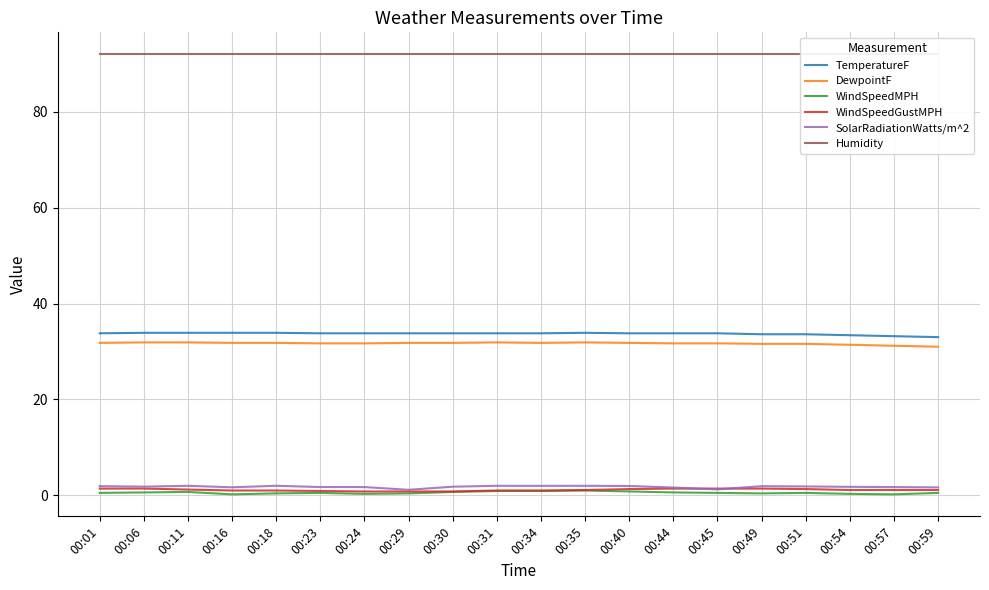

Reading left to right, extract all data points from this chart.

TemperatureF: 00:01=33.8	00:06=33.9	00:11=33.9	00:16=33.9	00:18=33.9	00:23=33.8	00:24=33.8	00:29=33.8	00:30=33.8	00:31=33.8	00:34=33.8	00:35=33.9	00:40=33.8	00:44=33.8	00:45=33.8	00:49=33.6	00:51=33.6	00:54=33.4	00:57=33.2	00:59=33.0
DewpointF: 00:01=31.8	00:06=31.9	00:11=31.9	00:16=31.8	00:18=31.8	00:23=31.7	00:24=31.7	00:29=31.8	00:30=31.8	00:31=31.9	00:34=31.8	00:35=31.9	00:40=31.8	00:44=31.7	00:45=31.7	00:49=31.6	00:51=31.6	00:54=31.4	00:57=31.2	00:59=31.0
WindSpeedMPH: 00:01=0.5	00:06=0.6	00:11=0.7	00:16=0.2	00:18=0.4	00:23=0.5	00:24=0.3	00:29=0.4	00:30=0.7	00:31=0.9	00:34=0.9	00:35=1.0	00:40=0.8	00:44=0.6	00:45=0.5	00:49=0.4	00:51=0.5	00:54=0.3	00:57=0.2	00:59=0.5
WindSpeedGustMPH: 00:01=1.4	00:06=1.4	00:11=1.2	00:16=1.0	00:18=1.0	00:23=0.9	00:24=0.8	00:29=0.8	00:30=0.8	00:31=1.0	00:34=1.0	00:35=1.1	00:40=1.3	00:44=1.4	00:45=1.4	00:49=1.4	00:51=1.3	00:54=1.1	00:57=1.1	00:59=1.1
SolarRadiationWatts/m^2: 00:01=1.9	00:06=1.8	00:11=2.0	00:16=1.7	00:18=2.0	00:23=1.7	00:24=1.7	00:29=1.1	00:30=1.8	00:31=2.0	00:34=2.0	00:35=2.0	00:40=1.9	00:44=1.6	00:45=1.2	00:49=1.9	00:51=1.8	00:54=1.8	00:57=1.7	00:59=1.6
Humidity: 00:01=92.0	00:06=92.0	00:11=92.0	00:16=92.0	00:18=92.0	00:23=92.0	00:24=92.0	00:29=92.0	00:30=92.0	00:31=92.0	00:34=92.0	00:35=92.0	00:40=92.0	00:44=92.0	00:45=92.0	00:49=92.0	00:51=92.0	00:54=92.0	00:57=92.0	00:59=92.0